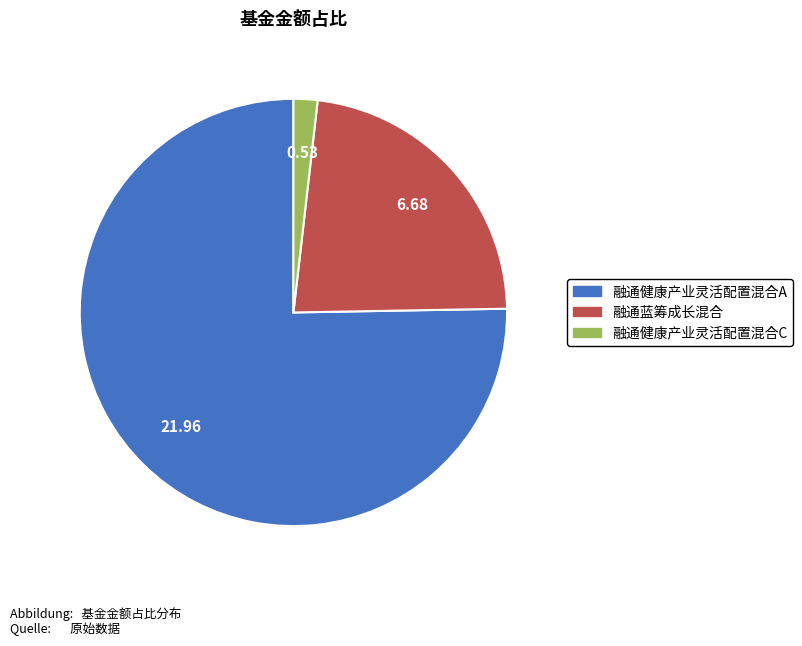

Does 融通健康产业灵活配置混合A account for over 50% of the chart?

Yes